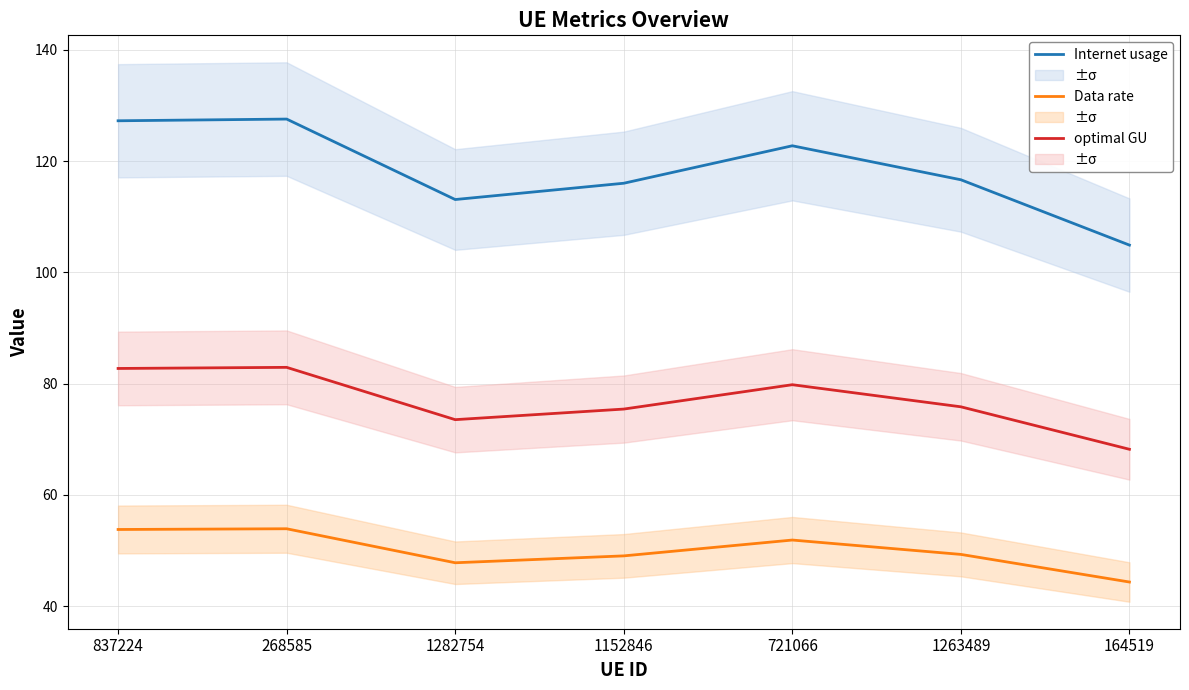

Which series has the largest total across all categories?

Internet usage